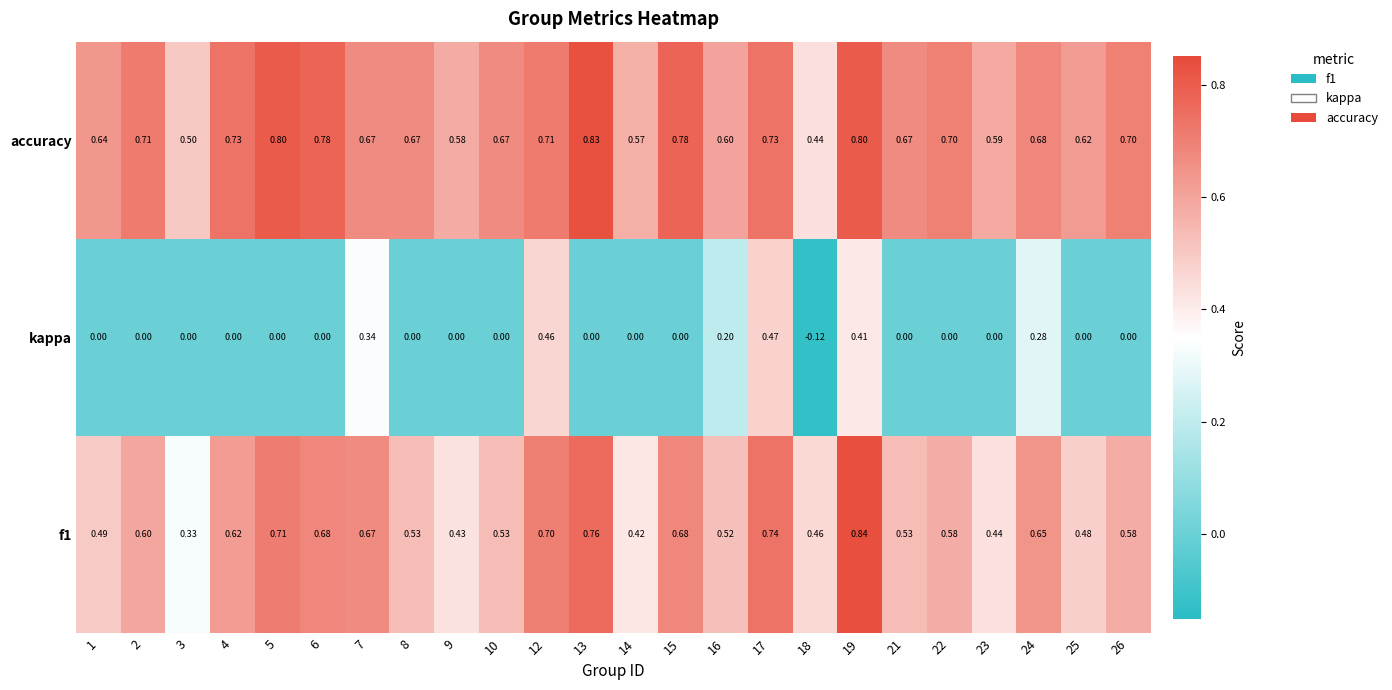

Is the value of kappa at 16 greater than the value of f1 at 10?

No